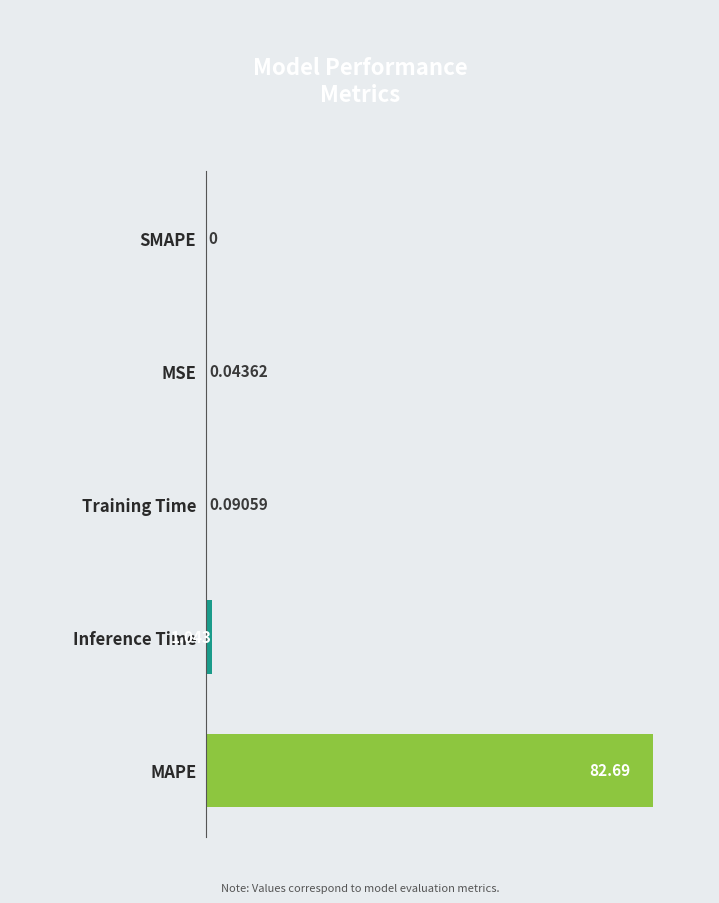

Which category has the highest value across all series?

MAPE